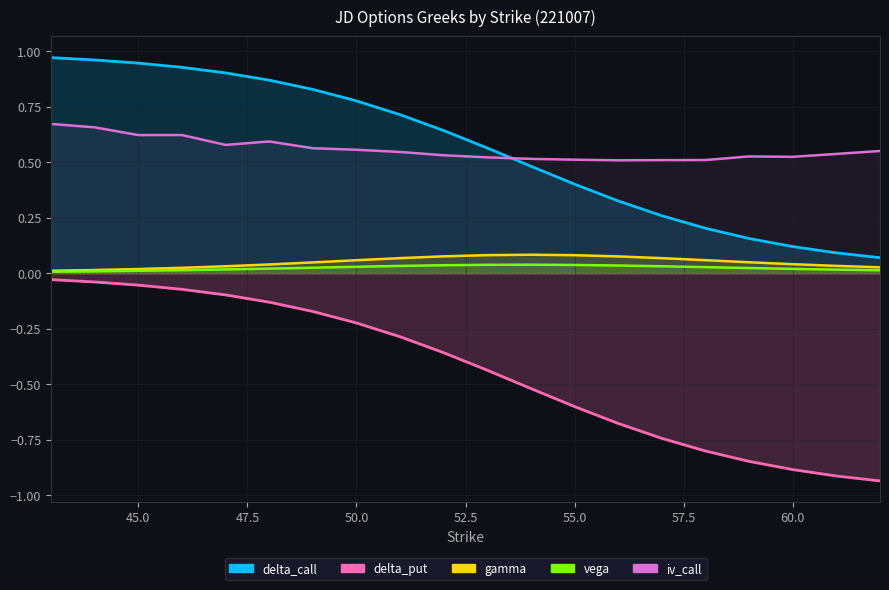

Does the chart display data point markers on the line(s)?

No